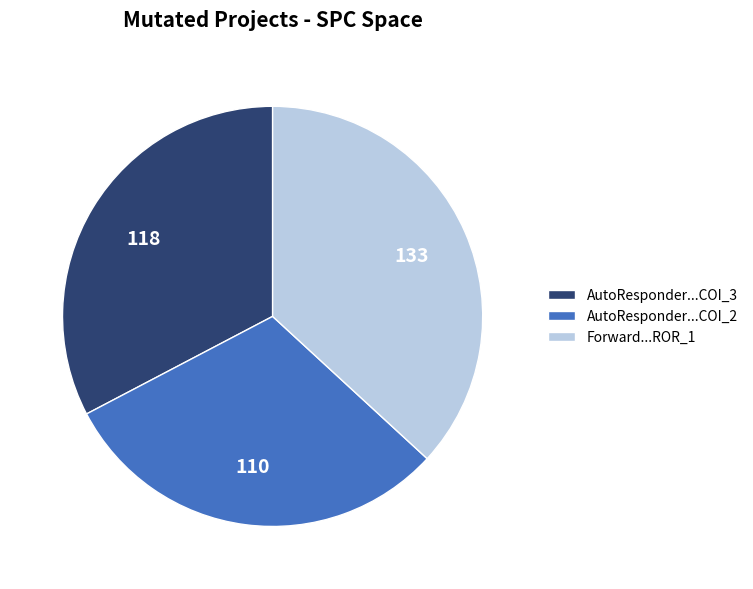

How many slices are in this pie chart?

3